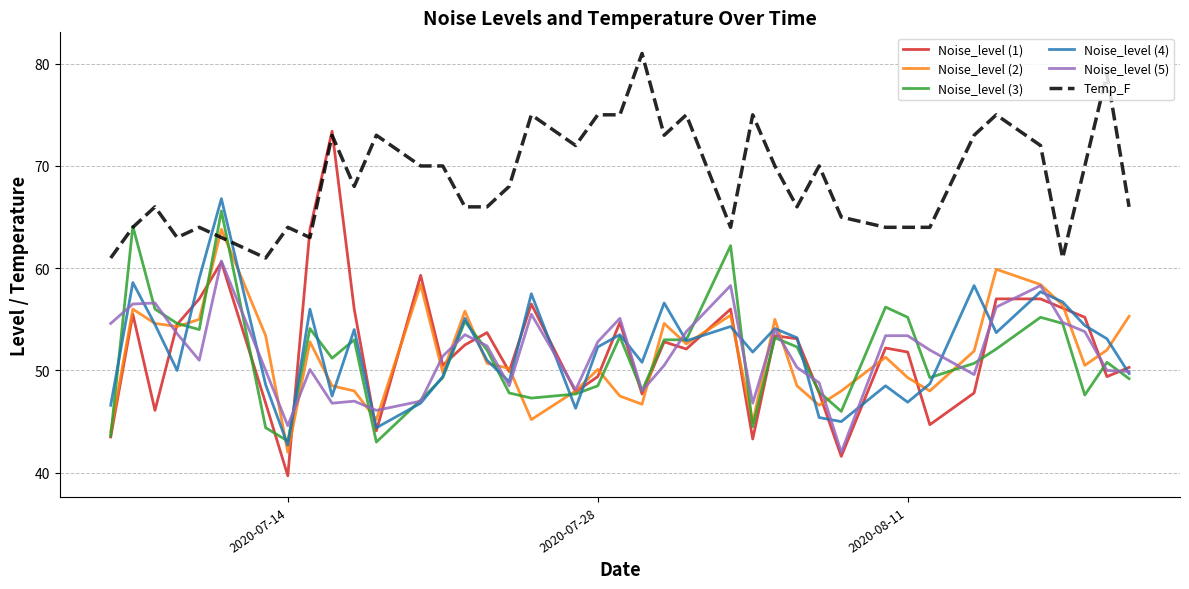

What are all the series names shown in the legend?

Noise_level (1), Noise_level (2), Noise_level (3), Noise_level (4), Noise_level (5), Temp_F